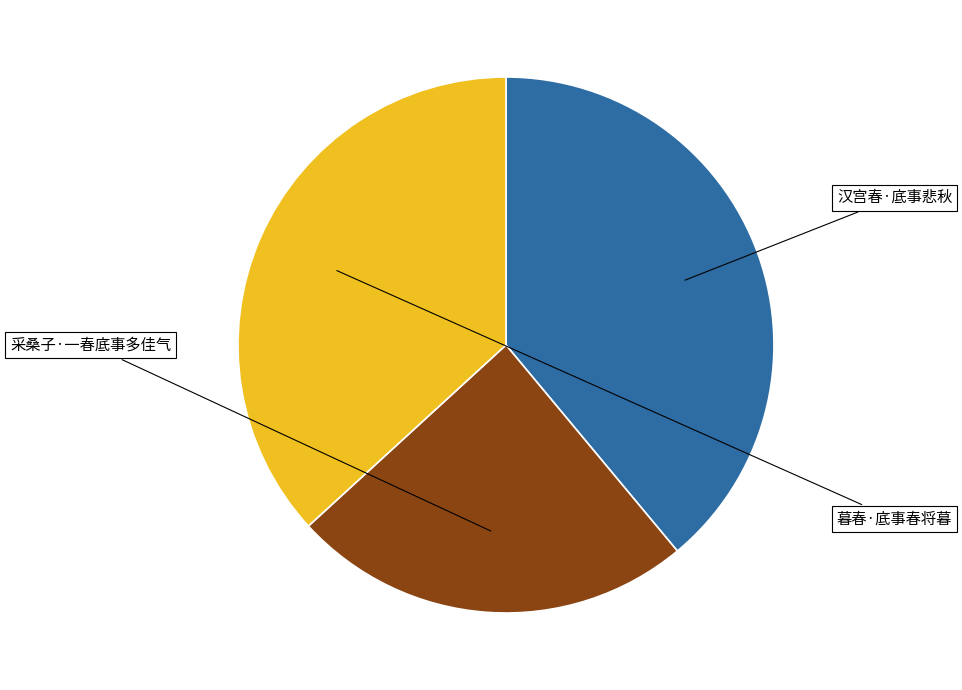

Is there a majority slice in this chart?

No